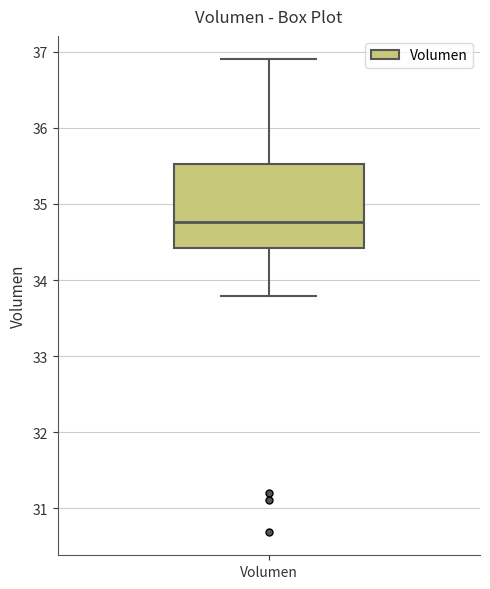

Read this box plot against the y-axis: the position of the median line, the range covered by the box, and the ends of both whiskers. The values are not printed on the chart, so give them approximately, as read against the axis.

median 34.8, box 34.4 to 35.5, whiskers 33.8 to 36.9